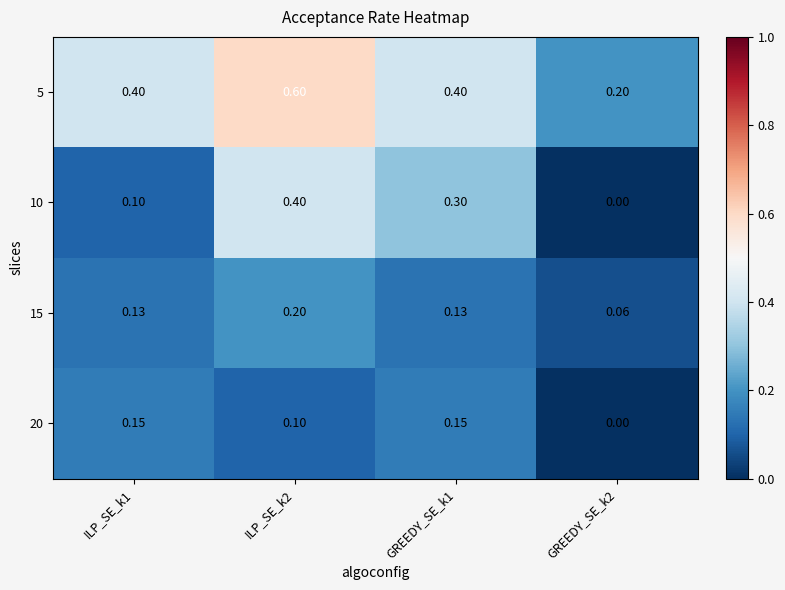

Is the value of 20 at GREEDY_SE_k2 greater than the value of 10 at ILP_SE_k2?

No